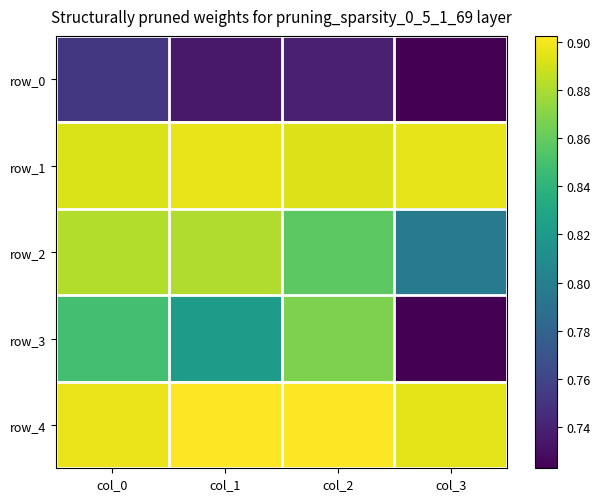

At col_0, list the series in order from largest to smallest.

row_4, row_1, row_2, row_3, row_0